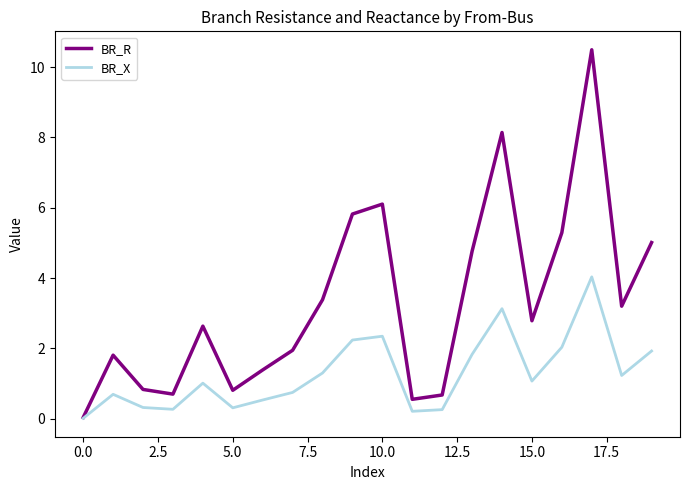

List the series in order of their peak value, lowest first.

BR_X, BR_R